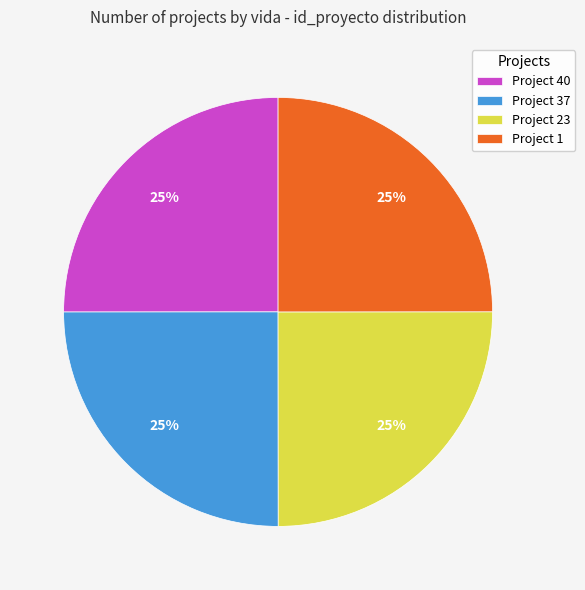

How many segments does this pie chart have?

4